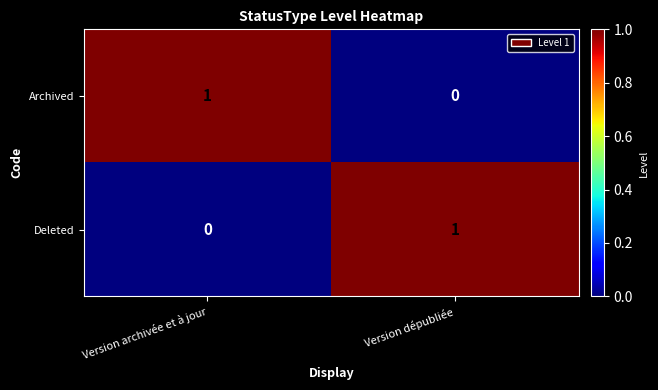

The Archived series shows 0 at Version dépubliée. True or false?

True